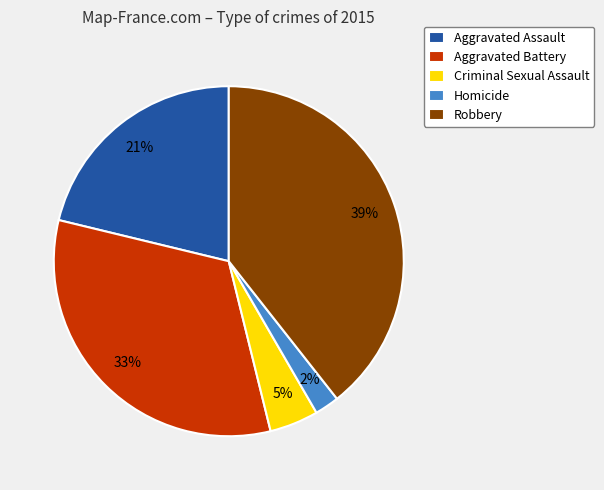

Is there any slice that represents more than half of the pie?

No